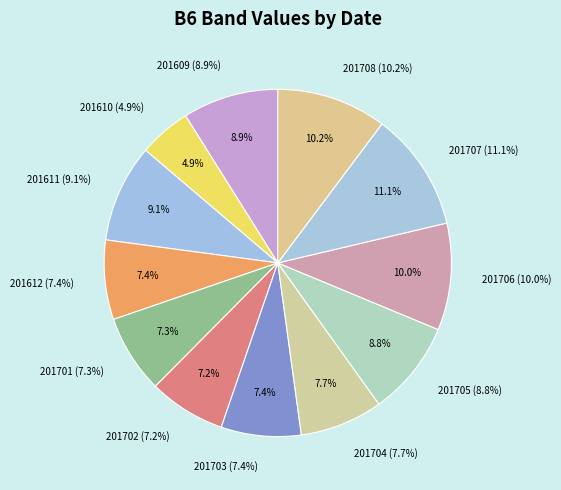

The 201707 slice represents 1% of the pie. True or false?

False